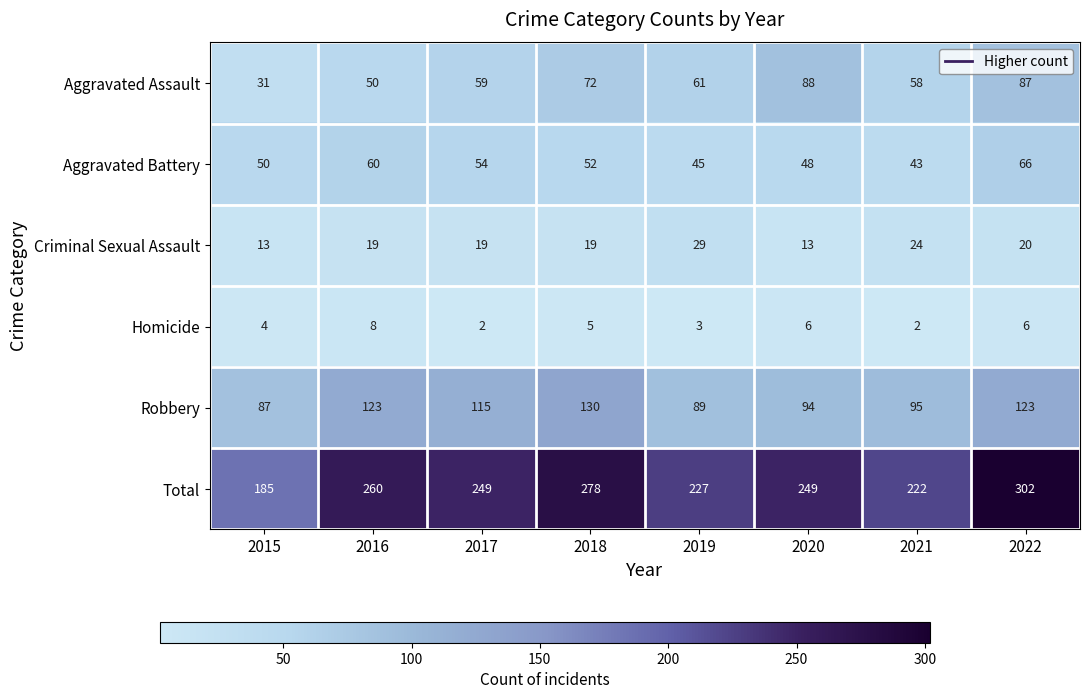

How many data points in Aggravated Battery are less than 52?

4